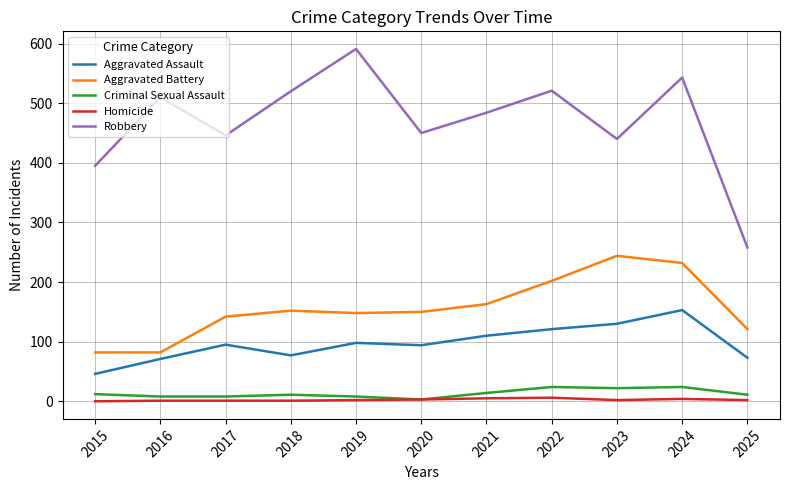

True or false: Criminal Sexual Assault and Aggravated Battery cross at least once.

False